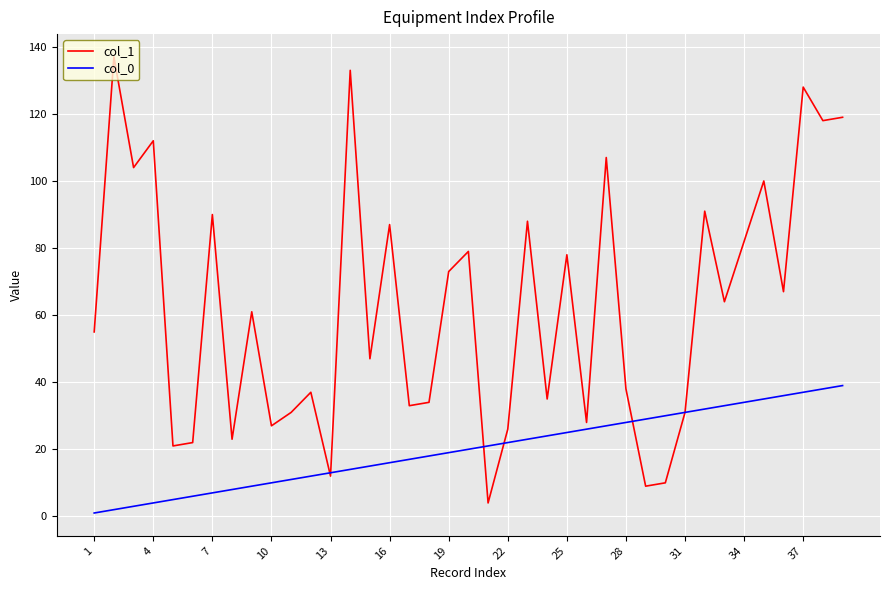

True or false: col_1 has more than 0 interior local peaks.

True